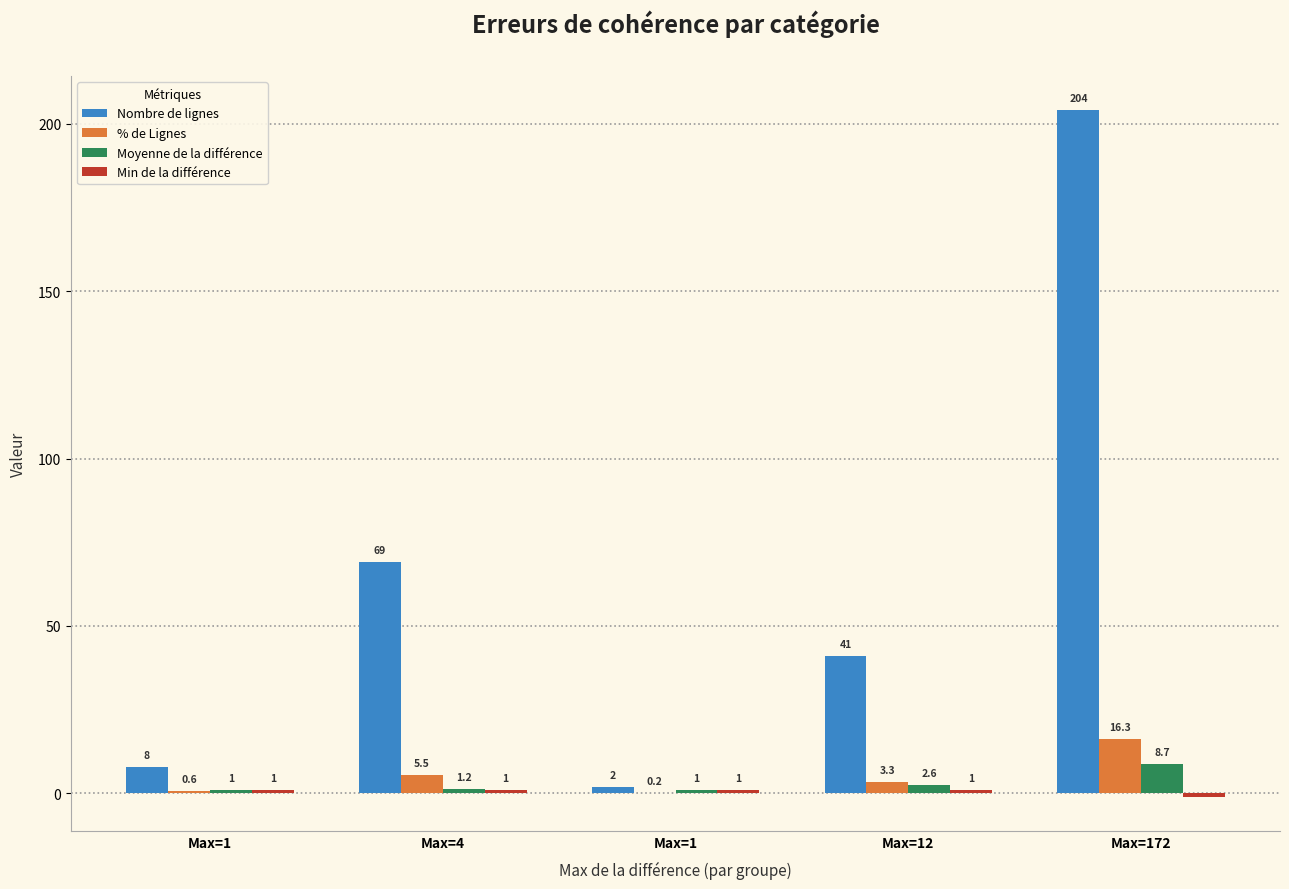

How many data points in % de Lignes are above 3?

3